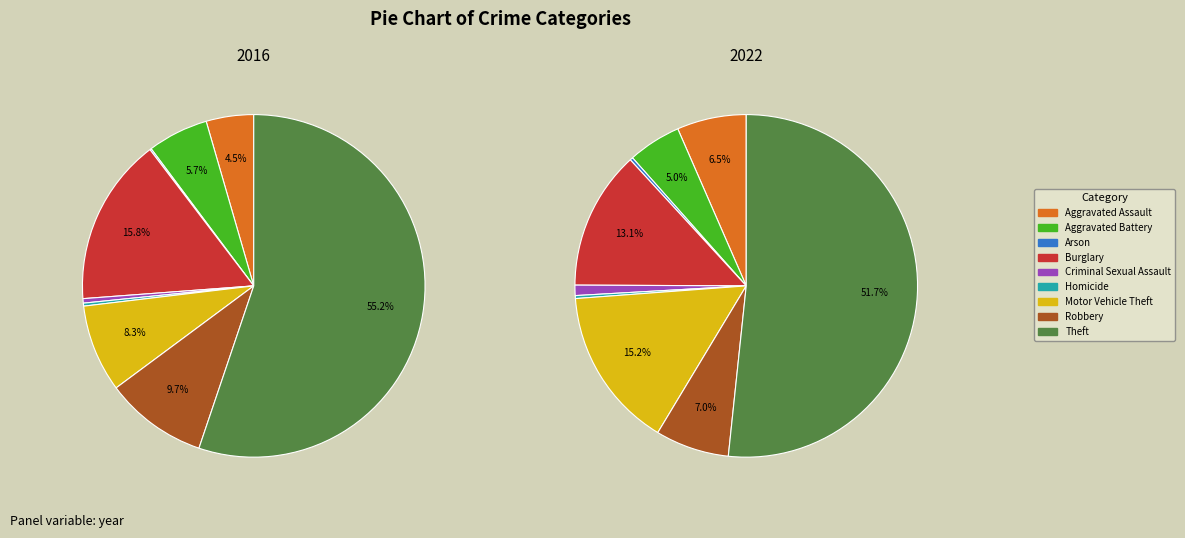

The Homicide slice represents 6% of the pie. True or false?

False